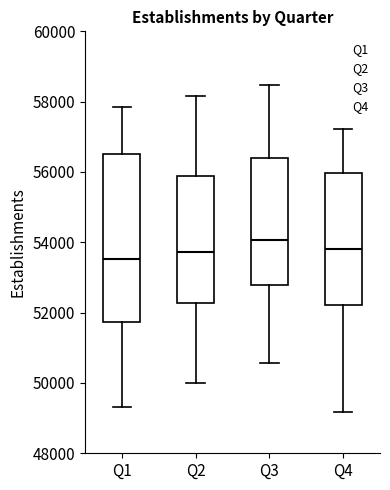

Comparing the boxes themselves (not the whiskers), which one is the tallest?

Q1